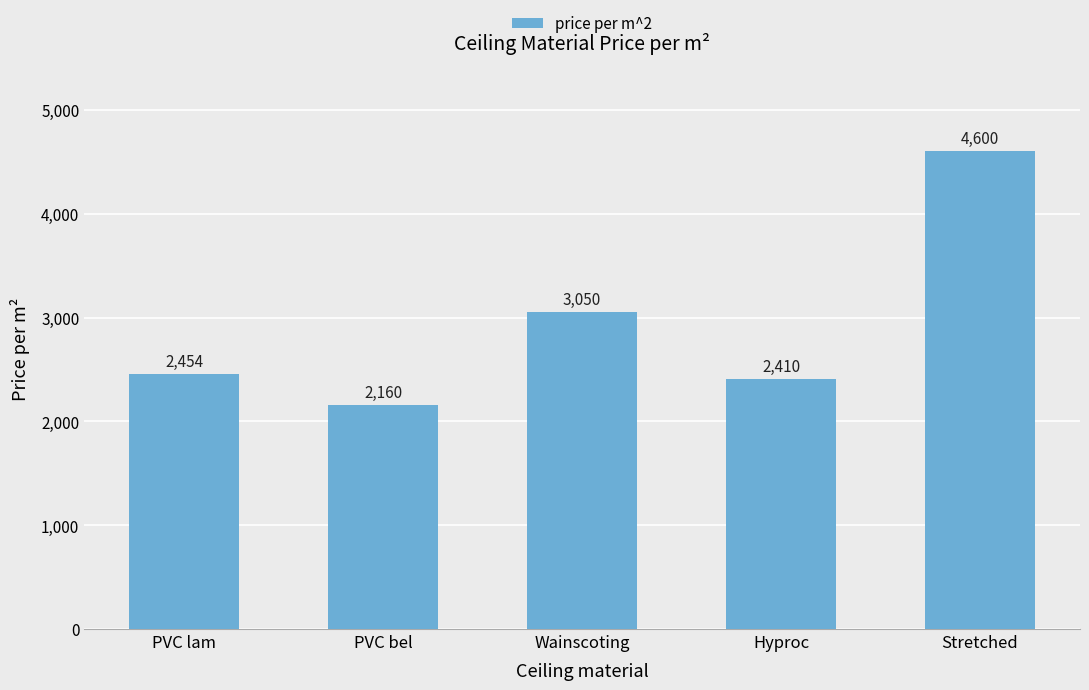

What is the minimum value shown in the chart?

2160